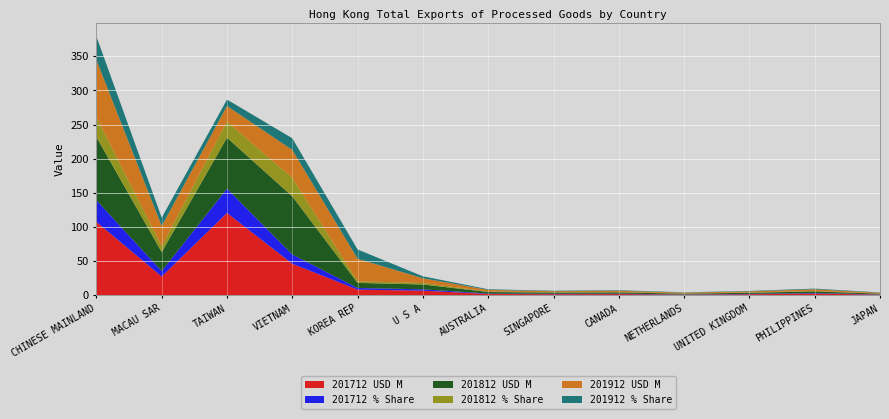

Reading left to right, list all the values displayed in this chart.

201712 USD M: CHINESE MAINLAND=107.6	MACAU SAR=27.5	TAIWAN=120.6	VIETNAM=46.2	KOREA REP=8.4	U S A=6.9	AUSTRALIA=2.1	SINGAPORE=1.7	CANADA=1.9	NETHERLANDS=1.0	UNITED KINGDOM=1.7	PHILIPPINES=2.6	JAPAN=1.1
201712 % Share: CHINESE MAINLAND=31.7	MACAU SAR=8.1	TAIWAN=35.6	VIETNAM=13.6	KOREA REP=2.5	U S A=2.0	AUSTRALIA=0.6	SINGAPORE=0.5	CANADA=0.6	NETHERLANDS=0.3	UNITED KINGDOM=0.5	PHILIPPINES=0.8	JAPAN=0.3
201812 USD M: CHINESE MAINLAND=92.5	MACAU SAR=27.7	TAIWAN=74.7	VIETNAM=85.1	KOREA REP=7.4	U S A=7.0	AUSTRALIA=2.2	SINGAPORE=1.8	CANADA=1.8	NETHERLANDS=1.1	UNITED KINGDOM=1.6	PHILIPPINES=2.4	JAPAN=1.0
201812 % Share: CHINESE MAINLAND=29.2	MACAU SAR=8.7	TAIWAN=23.6	VIETNAM=26.9	KOREA REP=2.3	U S A=2.2	AUSTRALIA=0.7	SINGAPORE=0.6	CANADA=0.6	NETHERLANDS=0.3	UNITED KINGDOM=0.5	PHILIPPINES=0.8	JAPAN=0.3
201912 USD M: CHINESE MAINLAND=83.6	MACAU SAR=29.4	TAIWAN=22.8	VIETNAM=41.1	KOREA REP=32.9	U S A=6.9	AUSTRALIA=2.3	SINGAPORE=1.5	CANADA=1.8	NETHERLANDS=1.2	UNITED KINGDOM=1.5	PHILIPPINES=2.4	JAPAN=1.1
201912 % Share: CHINESE MAINLAND=34.6	MACAU SAR=12.2	TAIWAN=9.4	VIETNAM=17.0	KOREA REP=13.6	U S A=2.9	AUSTRALIA=1.0	SINGAPORE=0.6	CANADA=0.8	NETHERLANDS=0.5	UNITED KINGDOM=0.6	PHILIPPINES=1.0	JAPAN=0.4